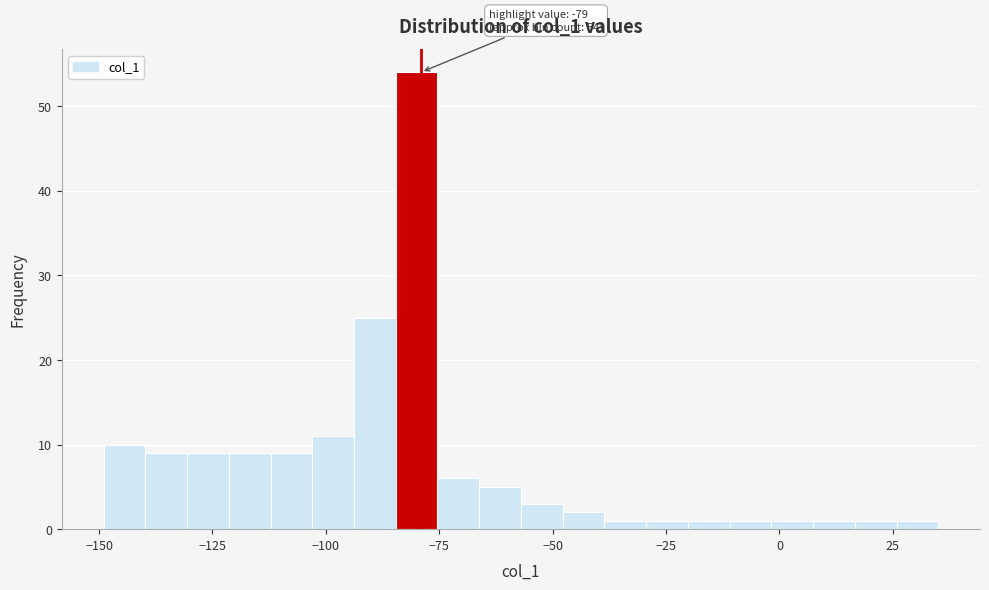

Around what value on the x-axis is the tallest bar? Give the approximate position of its centre, as read against the axis.

-80